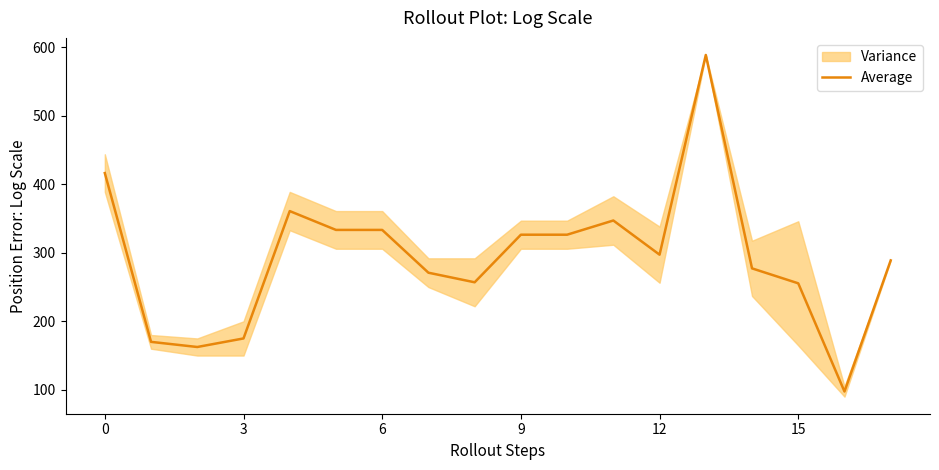

True or false: there are more than 2 points higher than both neighbors.

True